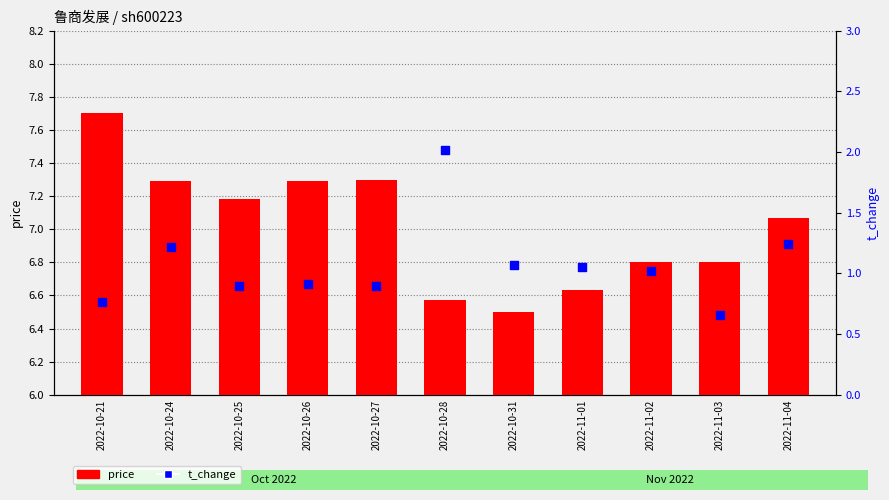

Which series contains the lowest Y value?

price